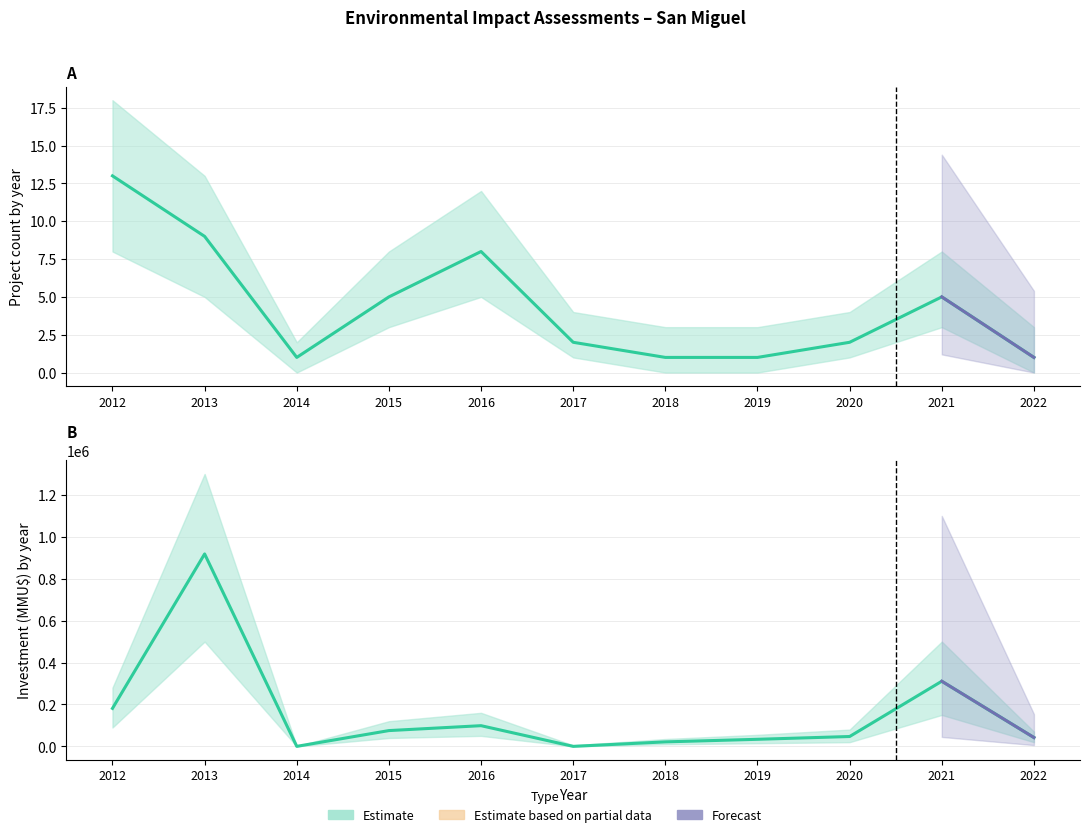

What is the greatest value displayed?

918462